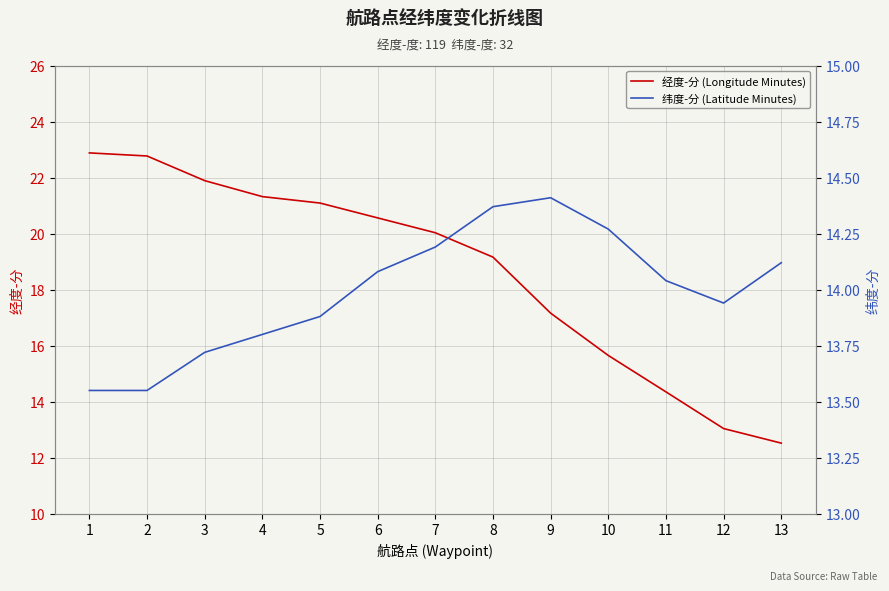

How many data points in 经度-分 (Longitude Minutes) are above 20?

7